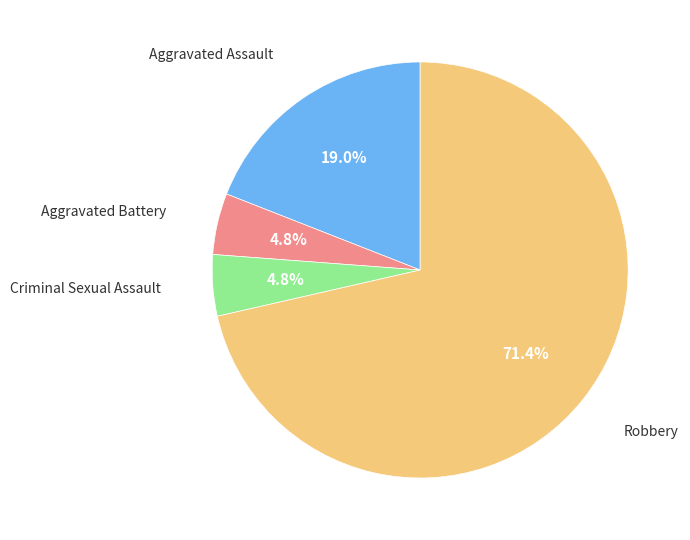

Which slice is the smallest?

Aggravated Battery